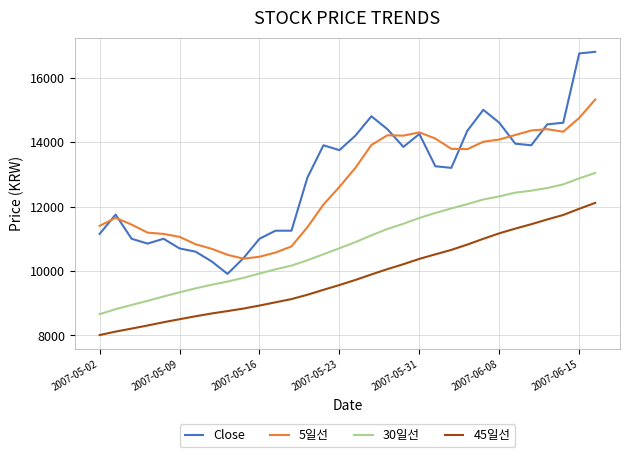

What is the minimum value shown in the chart?

8012.4